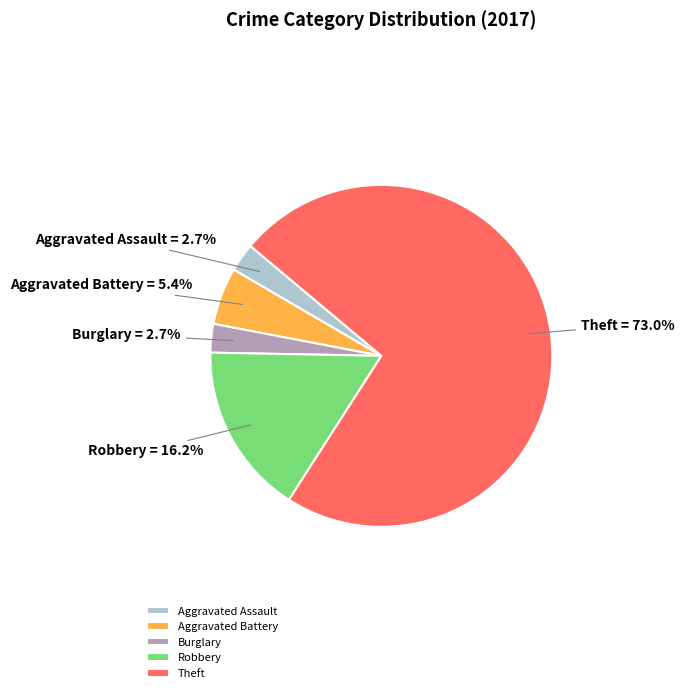

To the nearest percent, what is the combined percentage of Burglary and Aggravated Assault?

5%